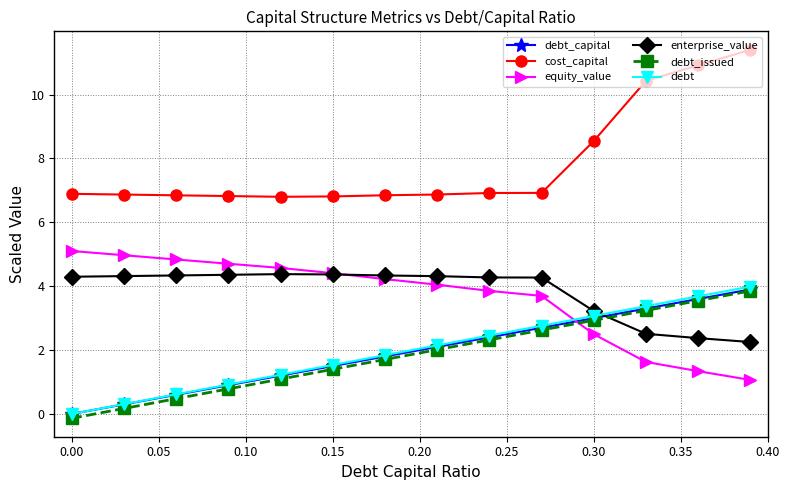

What is the value of the debt_issued point at the 12th from the left?

3.2